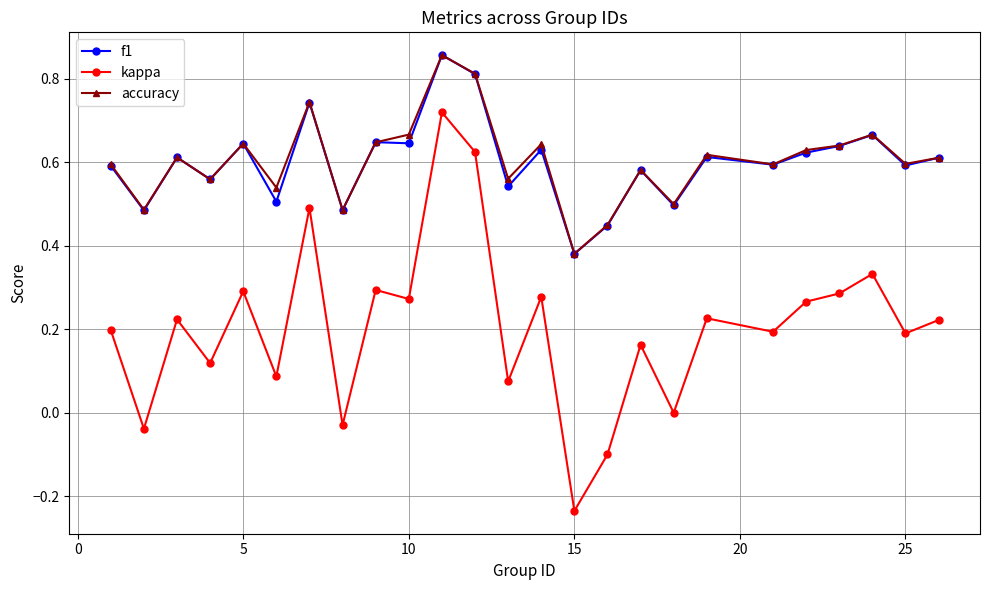

Does the chart display data point markers on the line(s)?

Yes